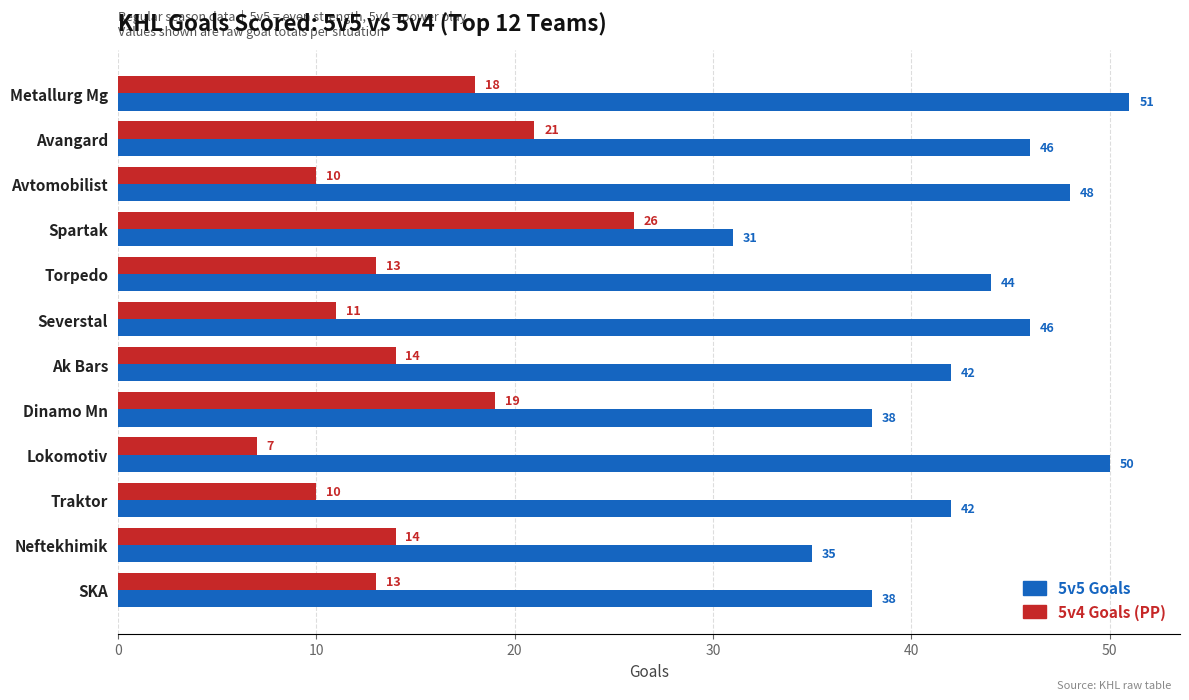

Which series has the widest spread of values?

5v5 Goals